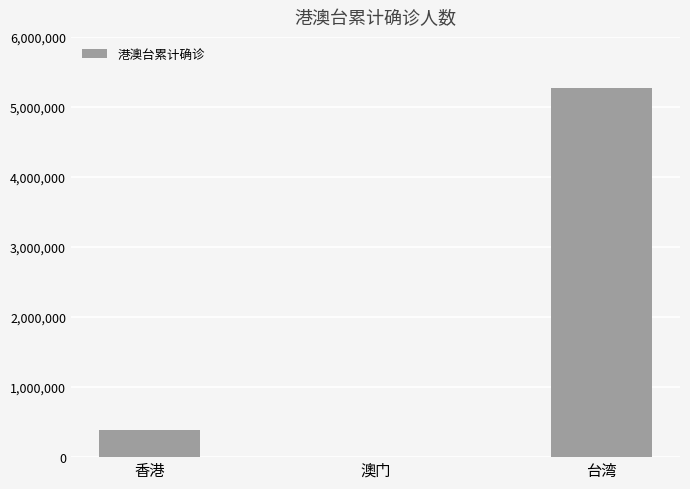

Which has a higher value, 台湾 or 香港?

台湾